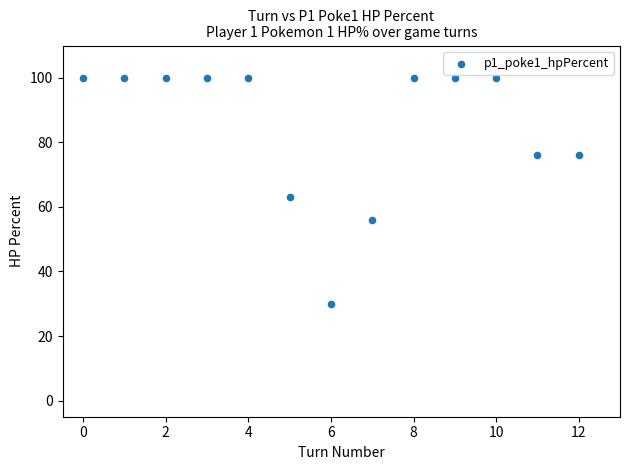

What Y value in the scatter plot is closest to 65?

63